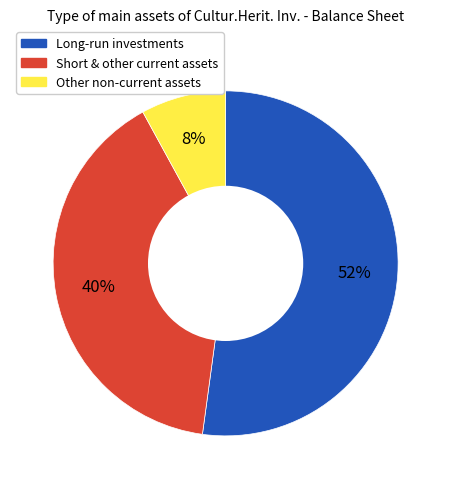

What percentage is the Long-run investments slice, to the nearest percent?

52%